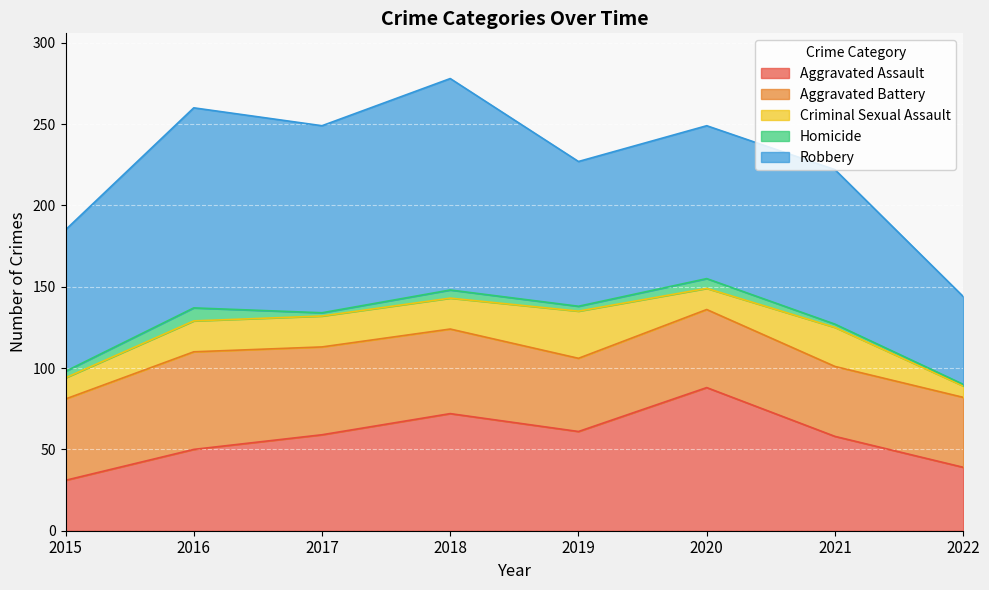

What is the greatest value displayed?

130